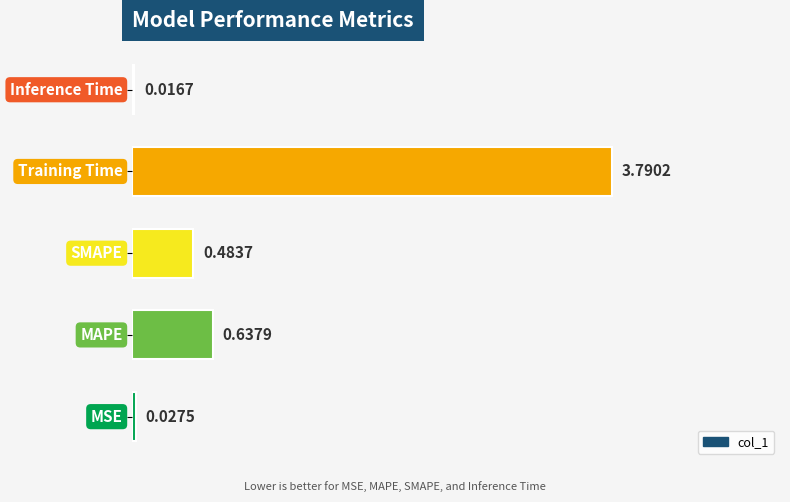

What is the difference between the maximum and minimum values?

3.8